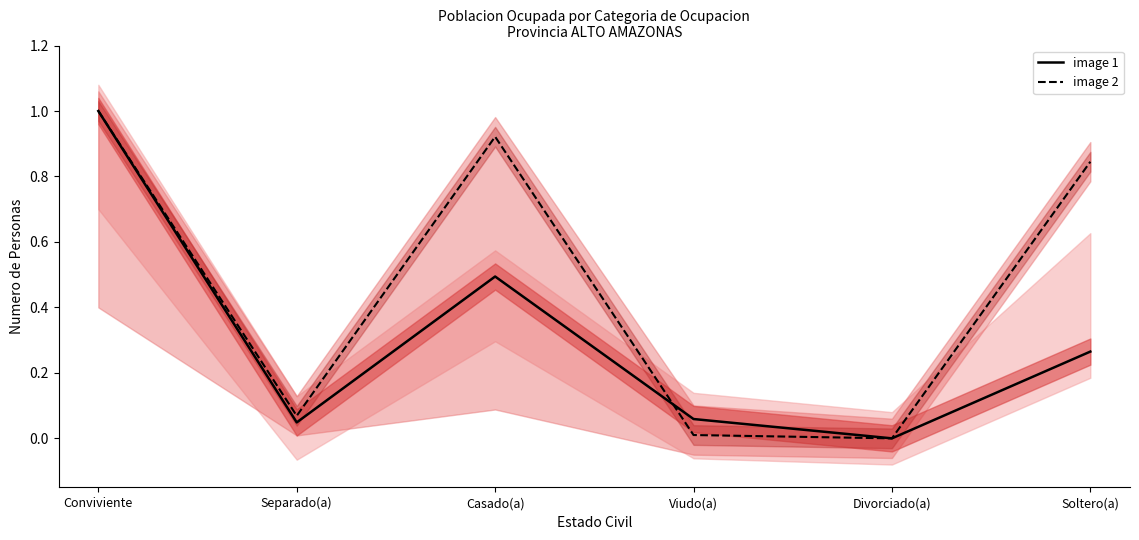

True or false: image 2 has more than 2 points higher than both neighbors.

False